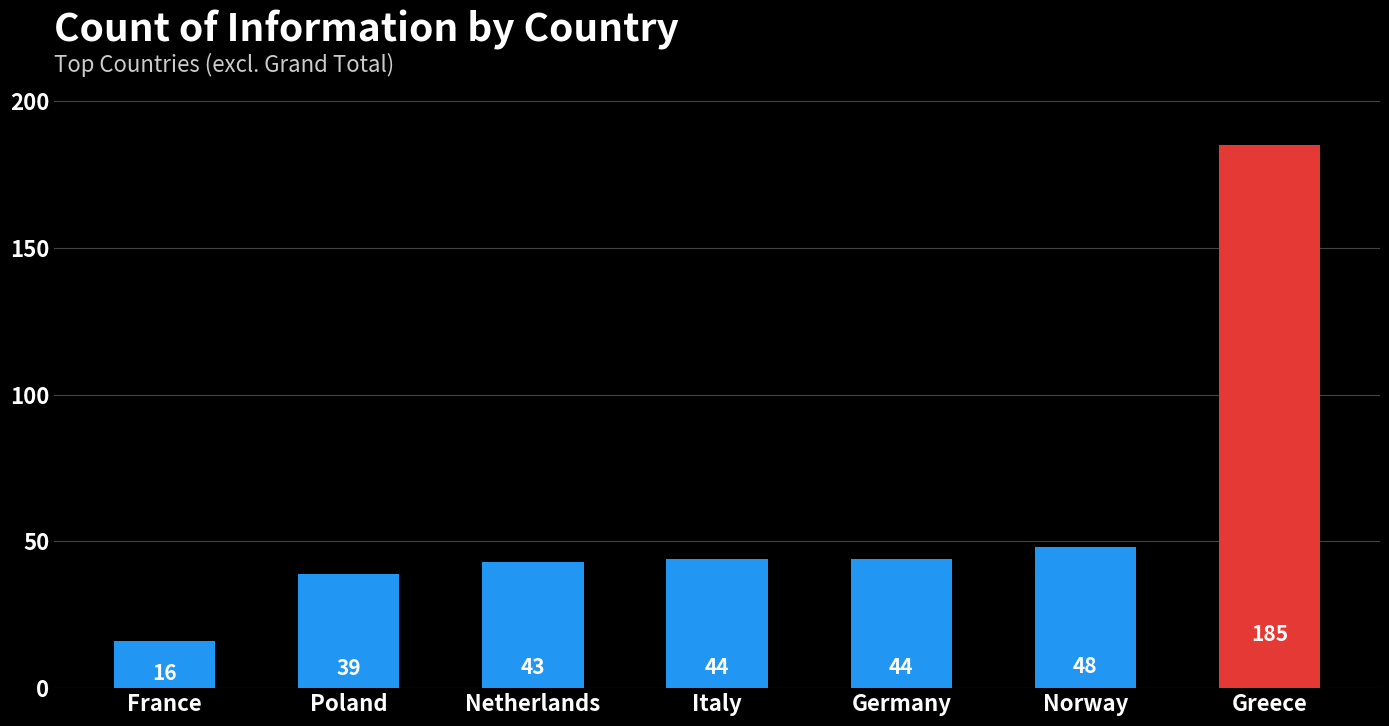

Which category has the lowest value across all series?

France